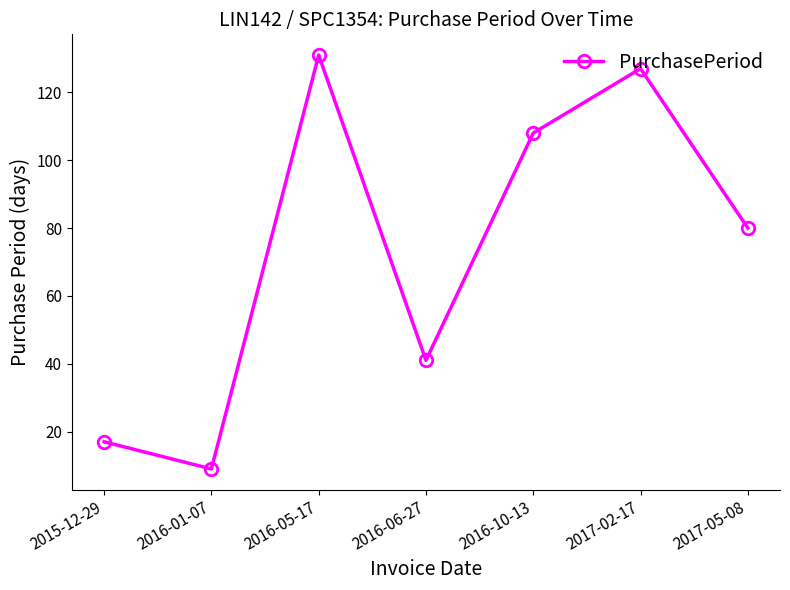

Reading left to right, extract all data points from this chart.

2015-12-29=17	2016-01-07=9	2016-05-17=131	2016-06-27=41	2016-10-13=108	2017-02-17=127	2017-05-08=80